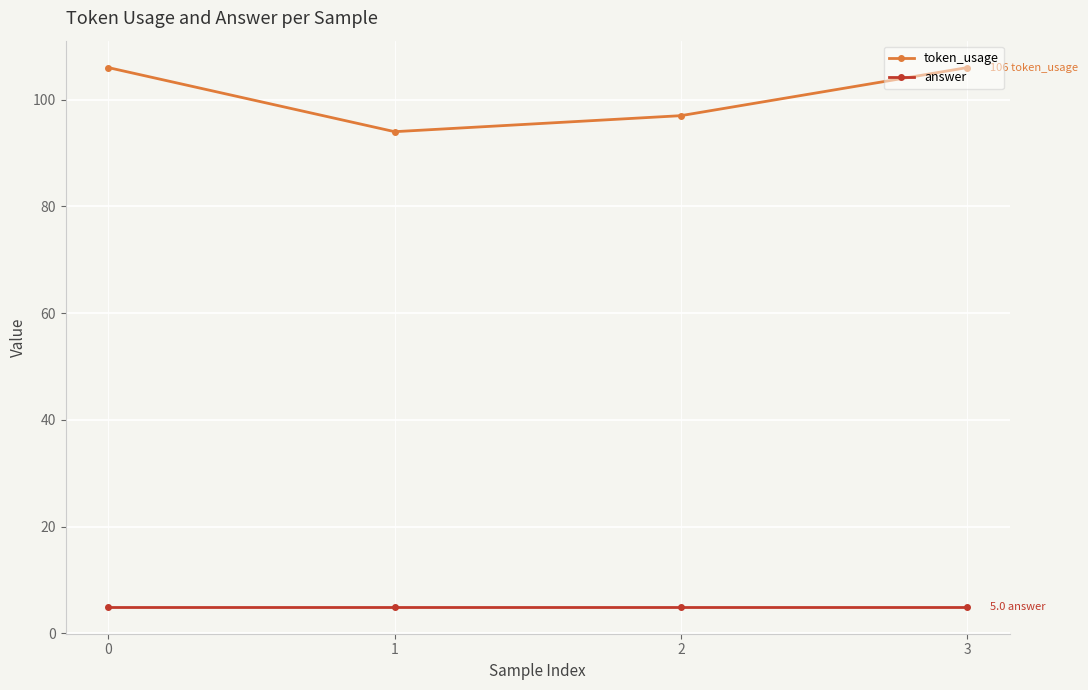

What is the average value of the answer series?

5